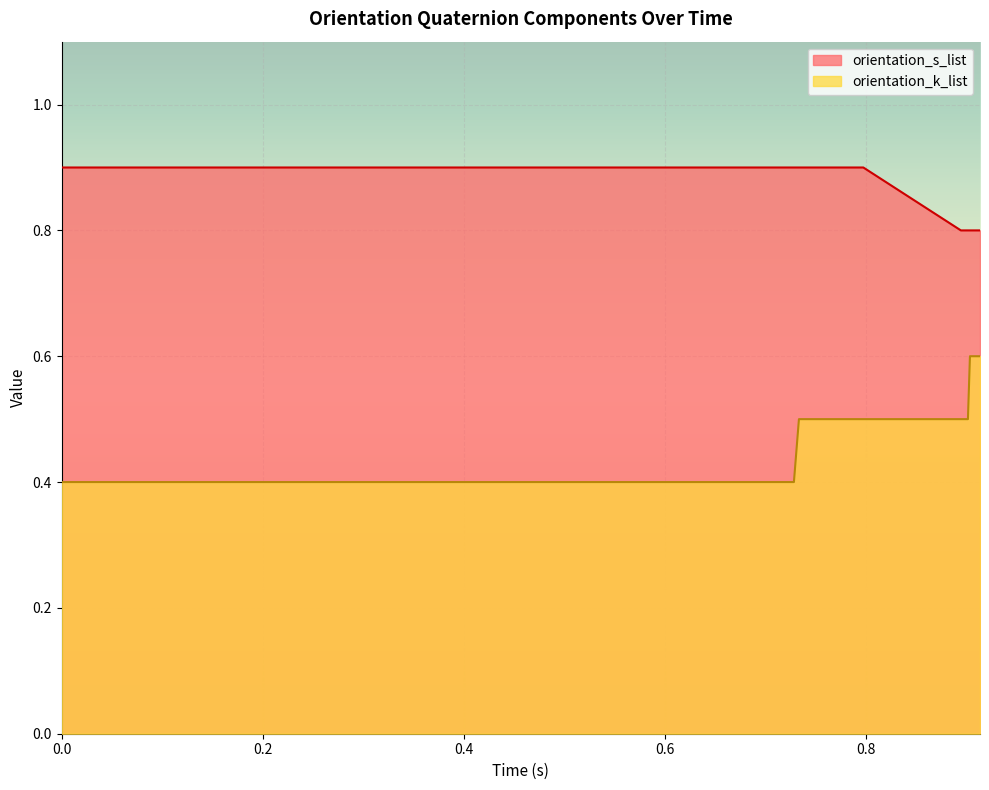

List the series in order of their peak value, lowest first.

orientation_k_list, orientation_s_list